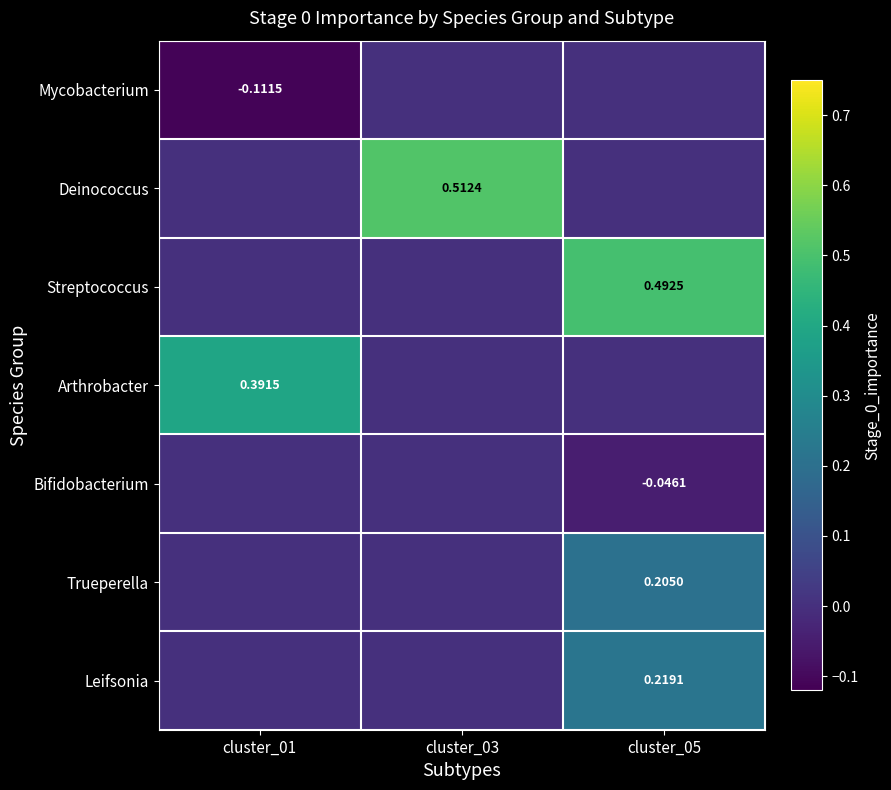

The Arthrobacter series shows 0.4 at cluster_01. True or false?

True